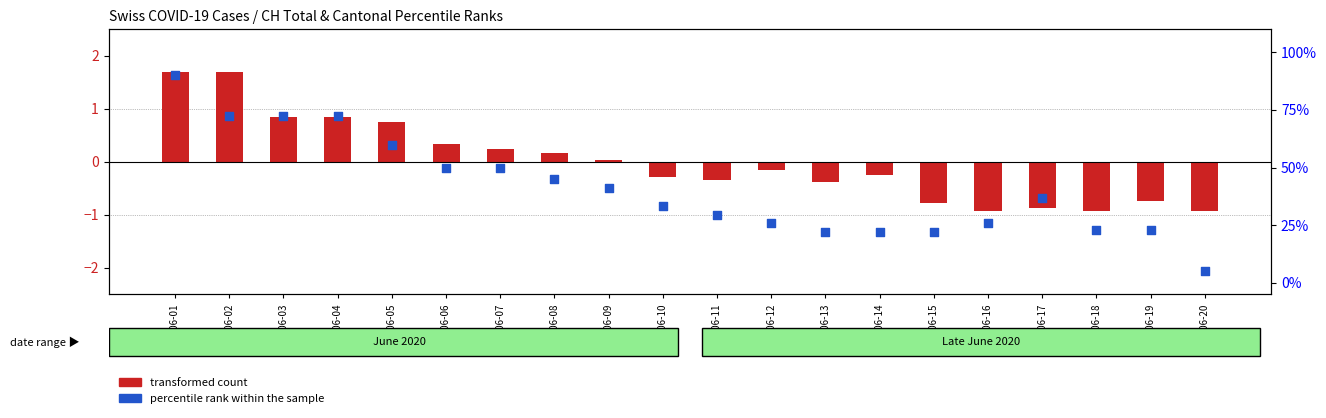

Which series contains the highest Y value?

percentile rank within the sample